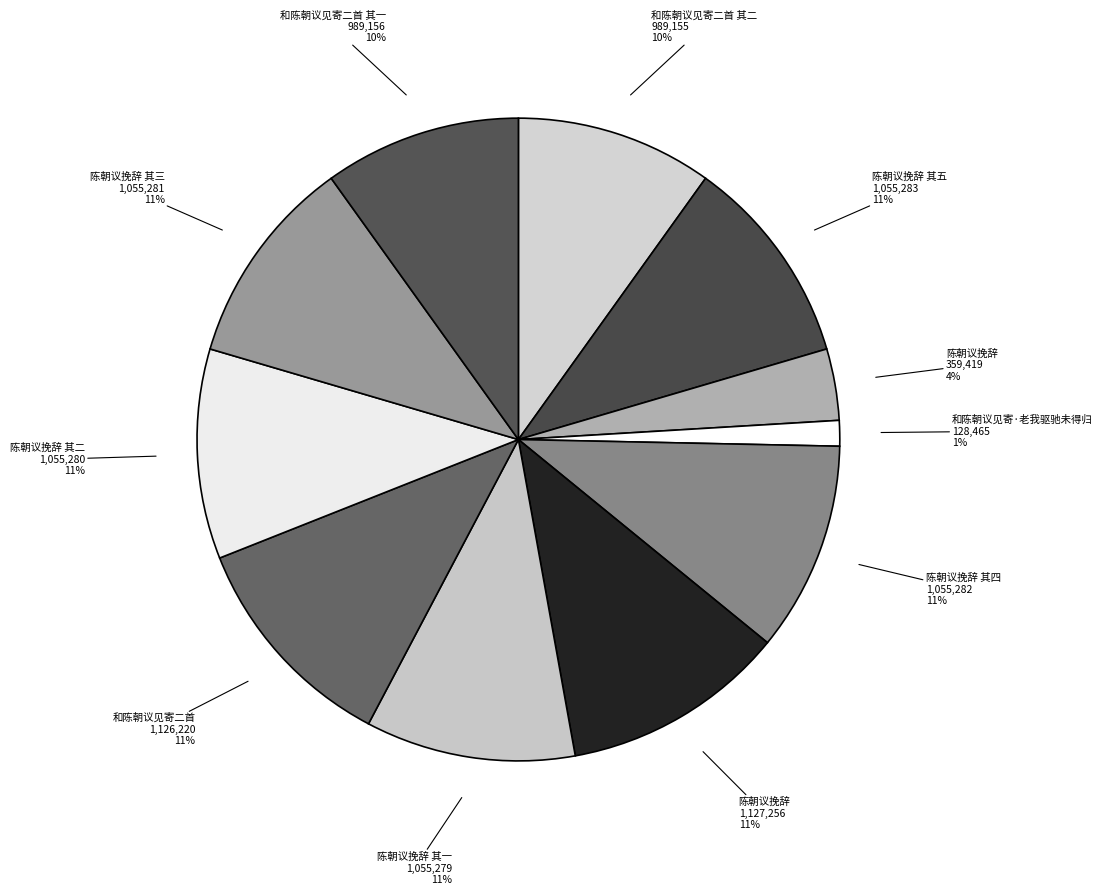

Is there a majority slice in this chart?

No